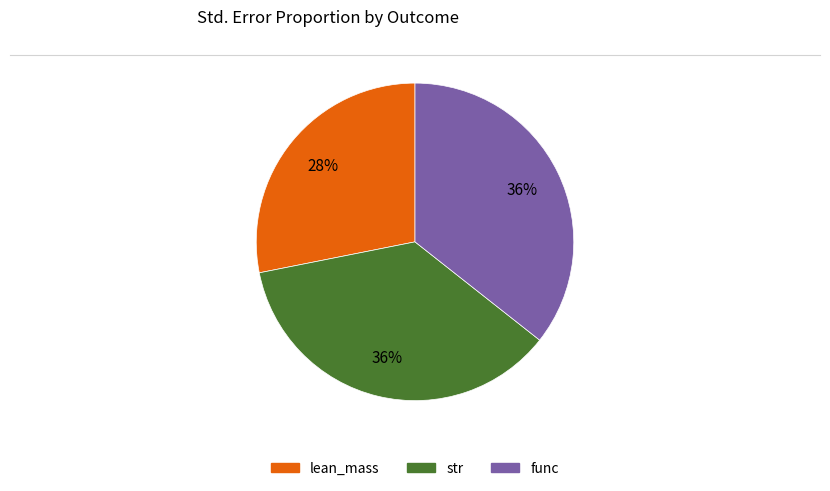

To the nearest percent, what percentage of the pie is func?

36%